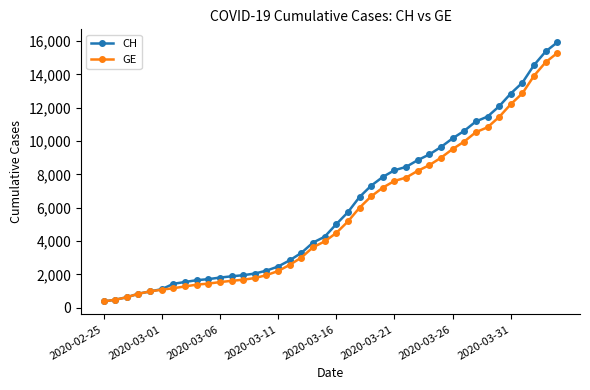

What is the value of the CH point at the 26th from the left?

8249